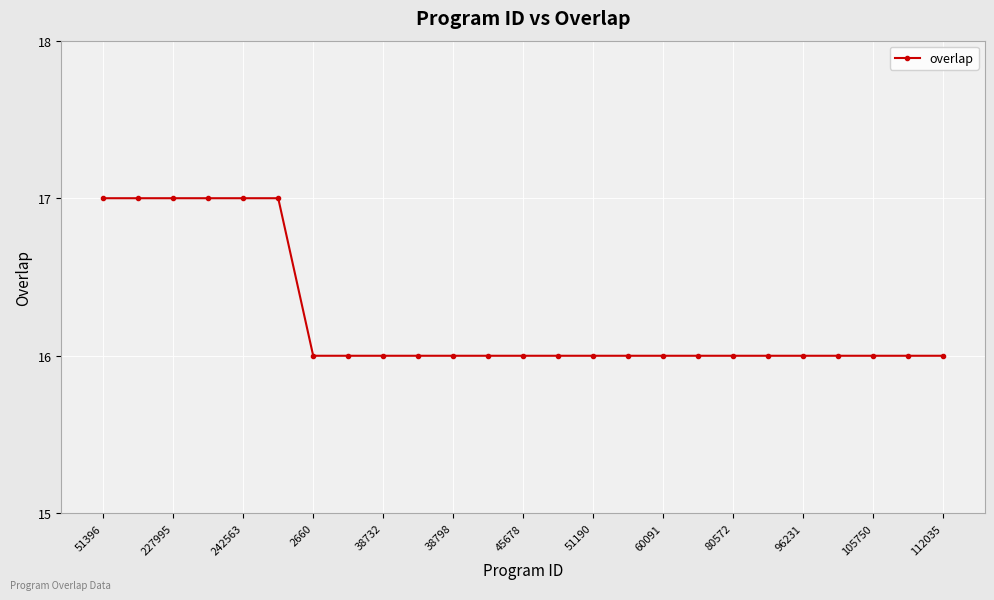

What is the value of the 5th point from the left?

17